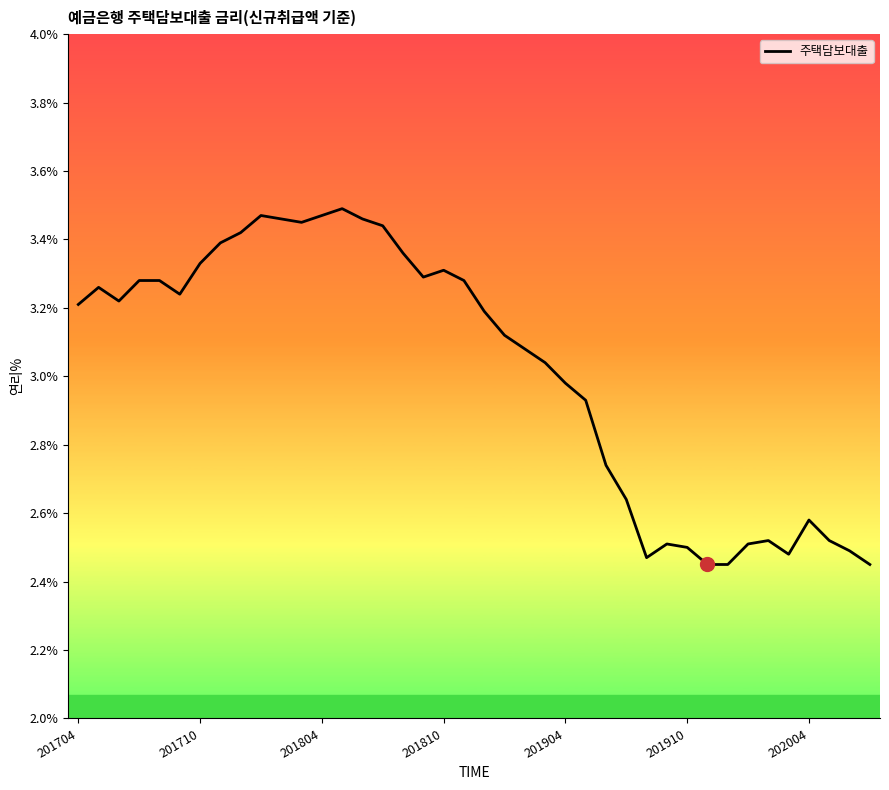

What is the difference between the maximum and minimum values?

1.0